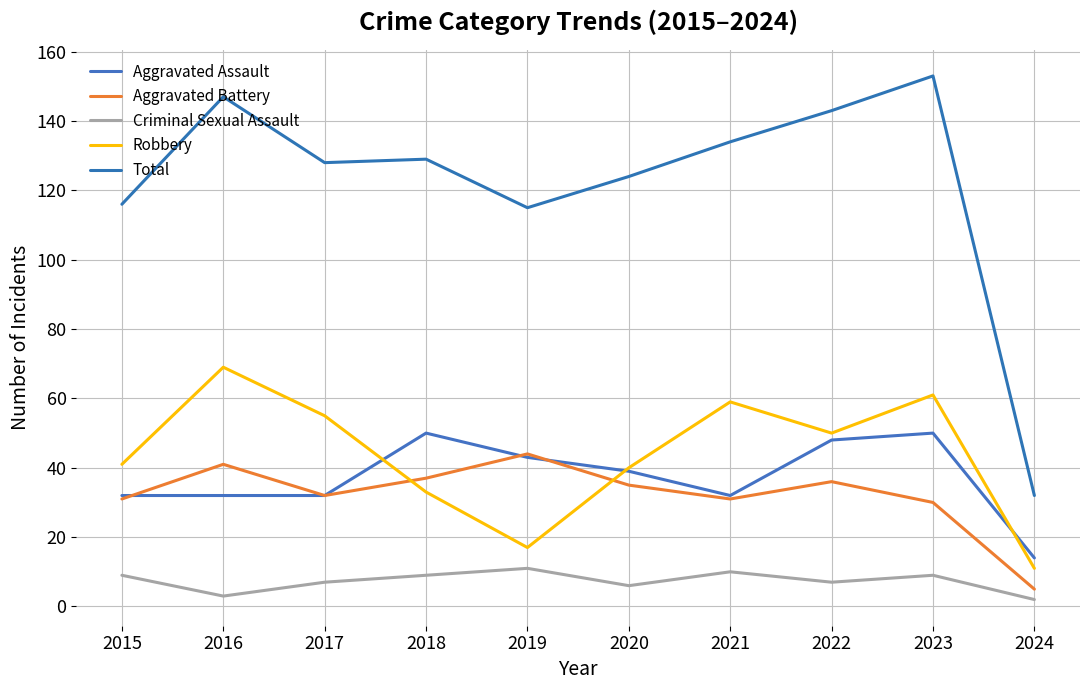

Rank the series by their maximum value, from highest to lowest.

Total, Robbery, Aggravated Assault, Aggravated Battery, Criminal Sexual Assault